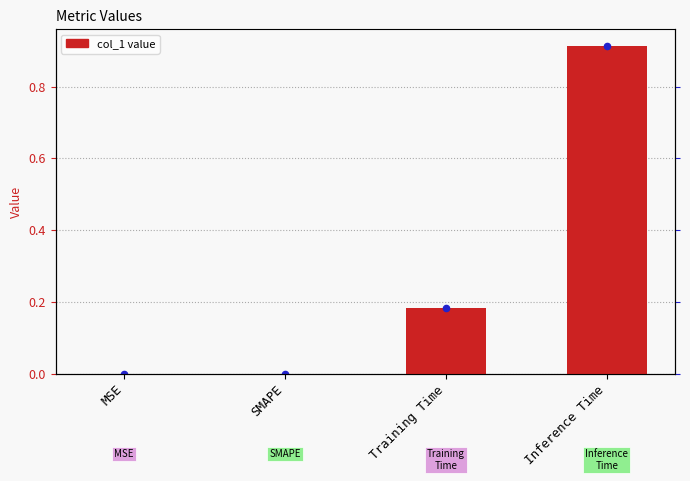

Between Inference Time and Training Time, which is larger?

Inference Time